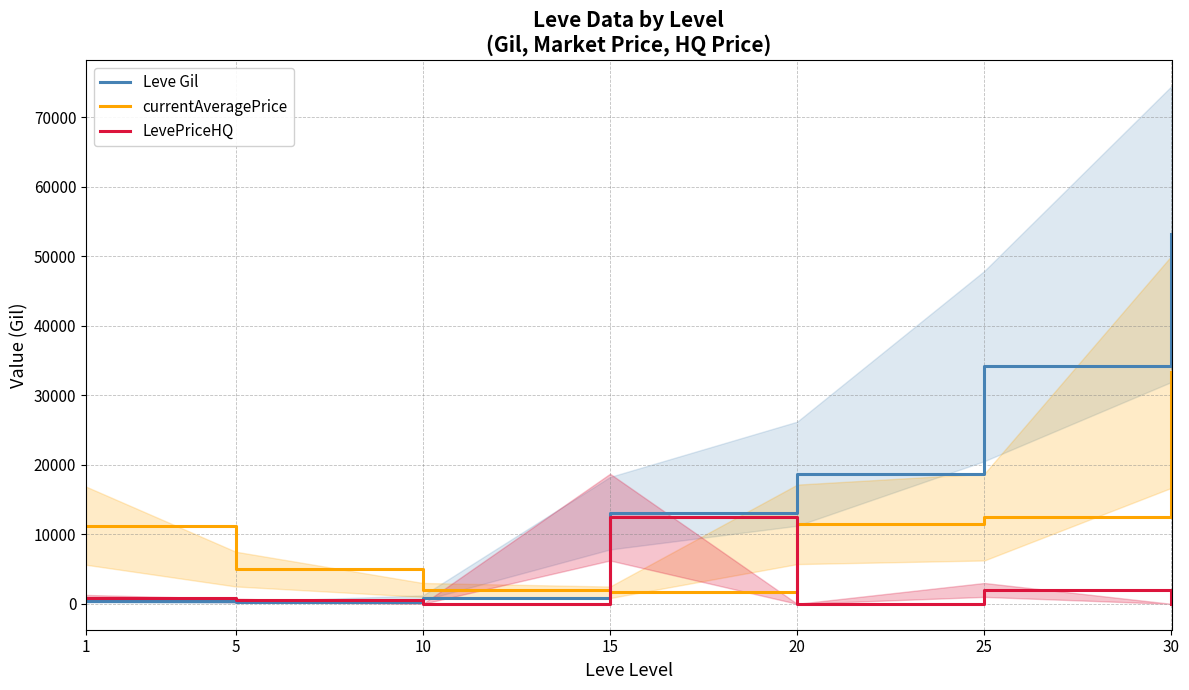

What is the difference between the maximum and minimum values in the LevePriceHQ series?

12475